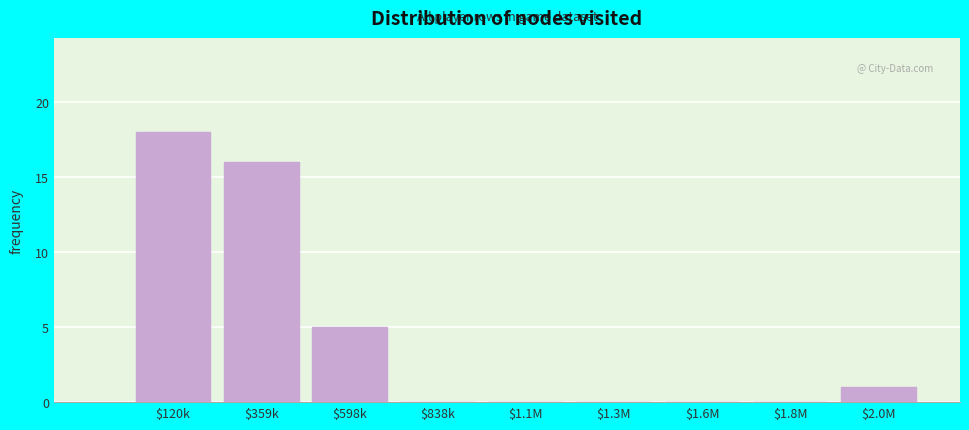

The value at $359k is 8. True or false?

False